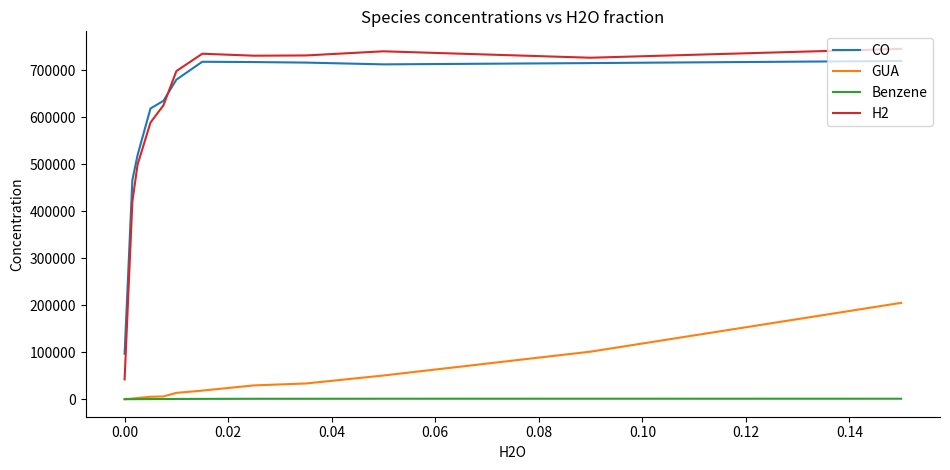

True or false: H2 has more than 1 interior local peaks.

True